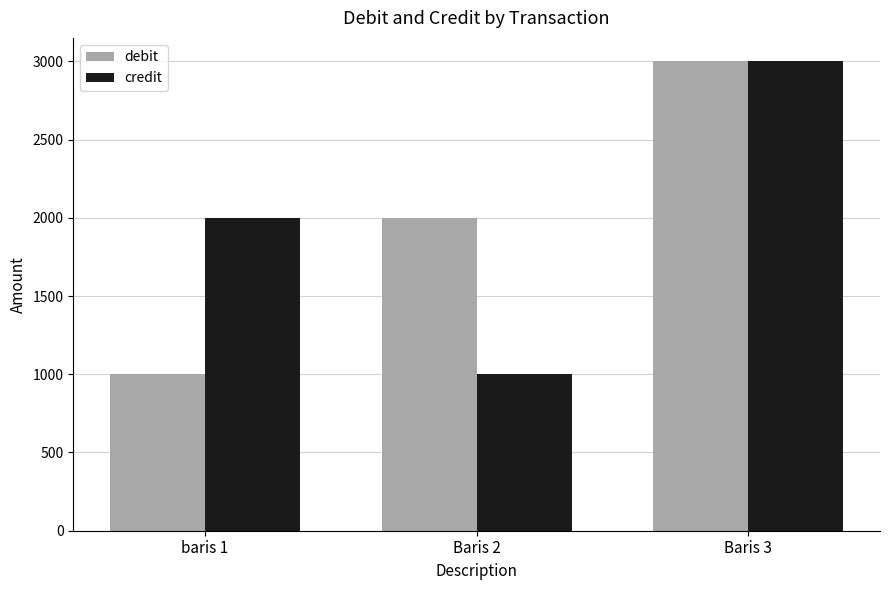

Is it true that debit equals 609 at baris 1?

False